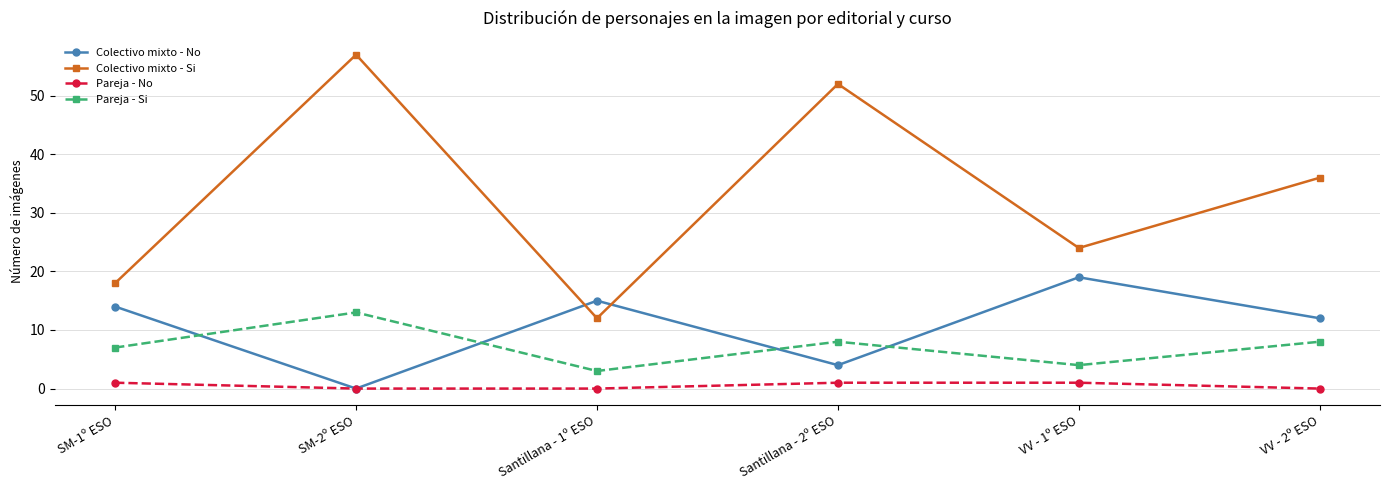

Which category has the highest value across all series?

SM-2º ESO